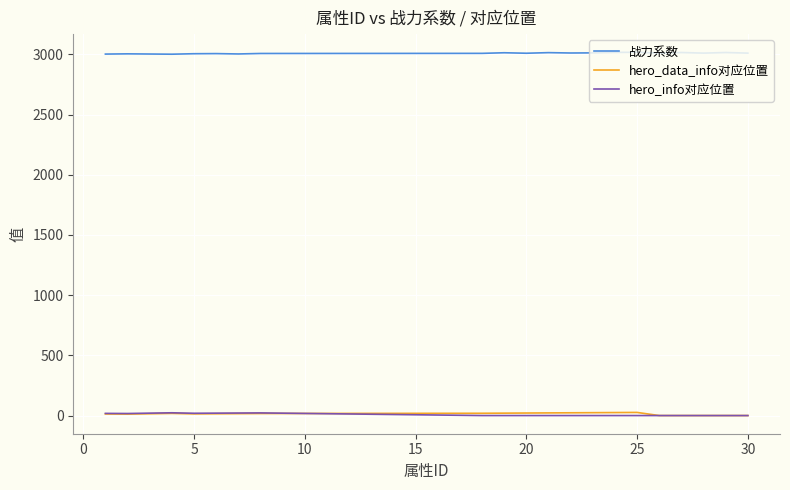

True or false: hero_info对应位置 and 战力系数 cross at least once.

False